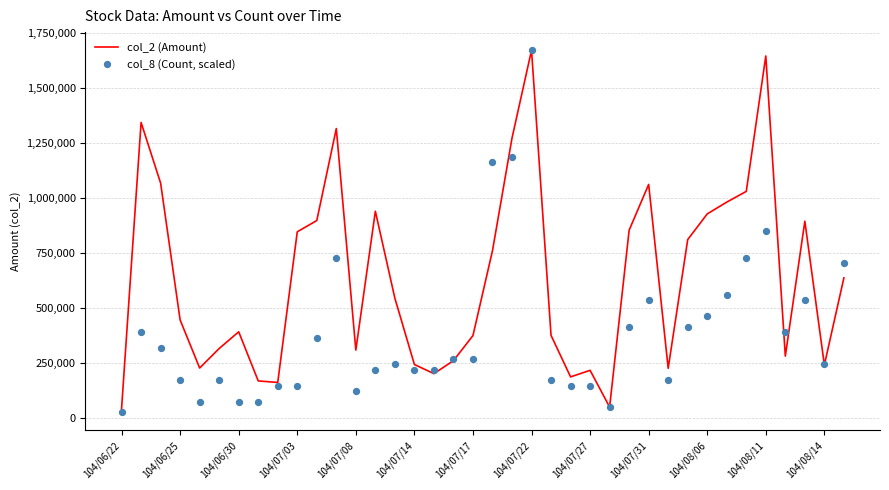

Which series has the widest spread of Y values?

col_8 (Count, scaled)